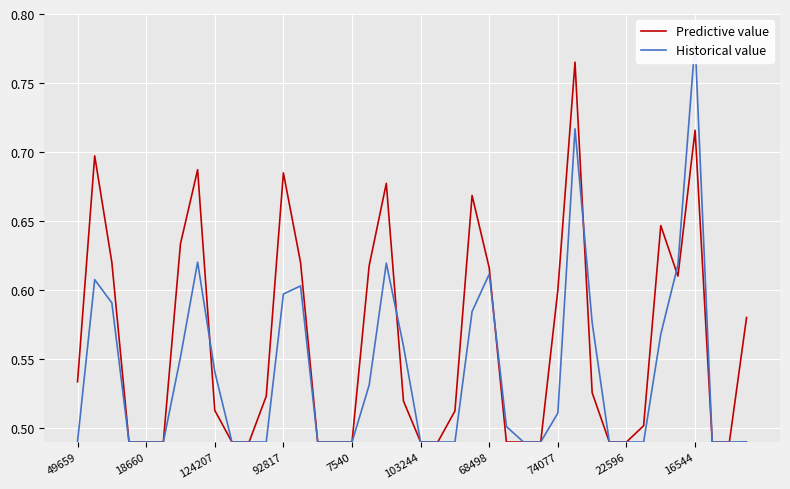

How many lines are shown in the chart?

2